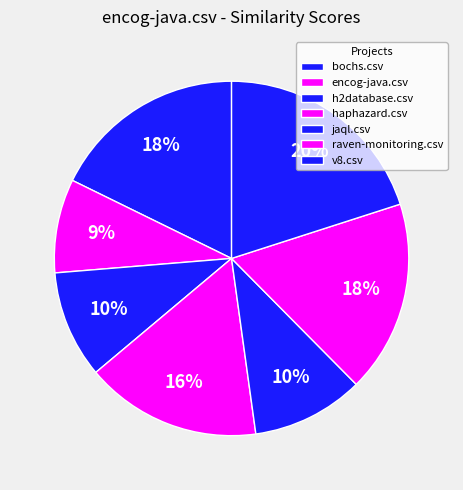

Count the number of slices in the pie.

7